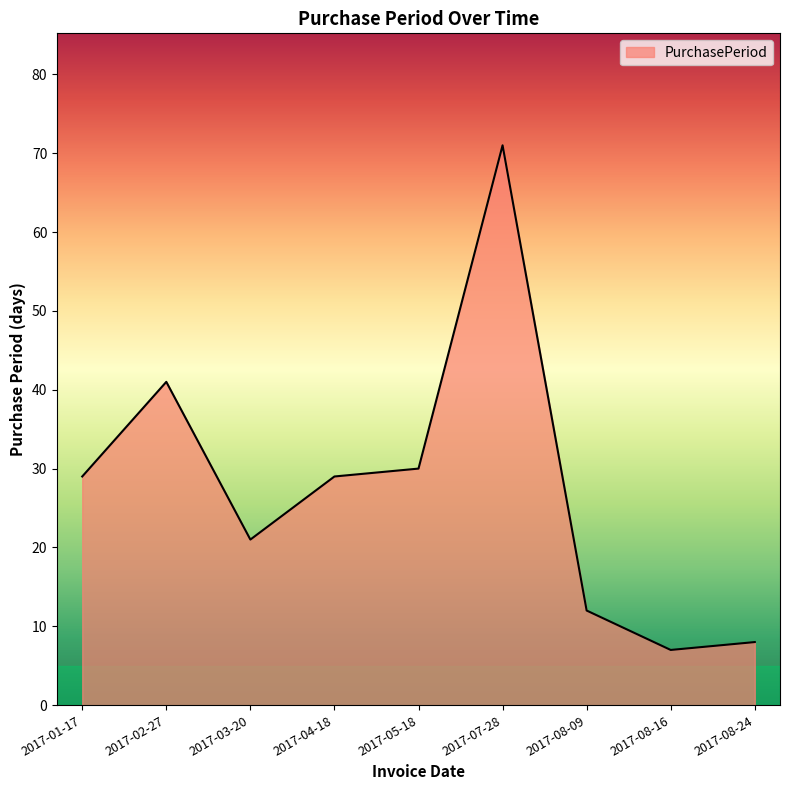

How many lines are shown in the chart?

1